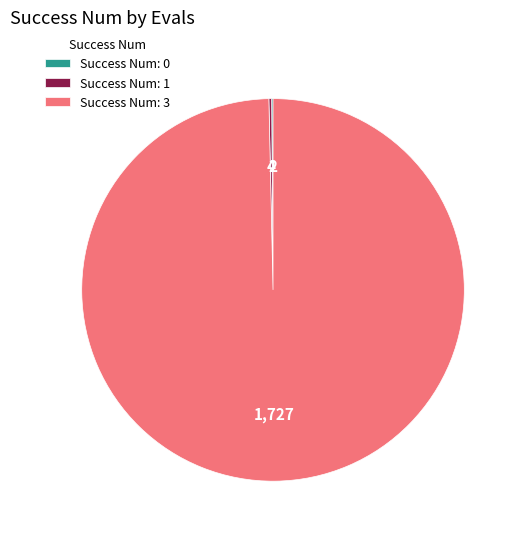

Does any single category account for the majority?

Yes